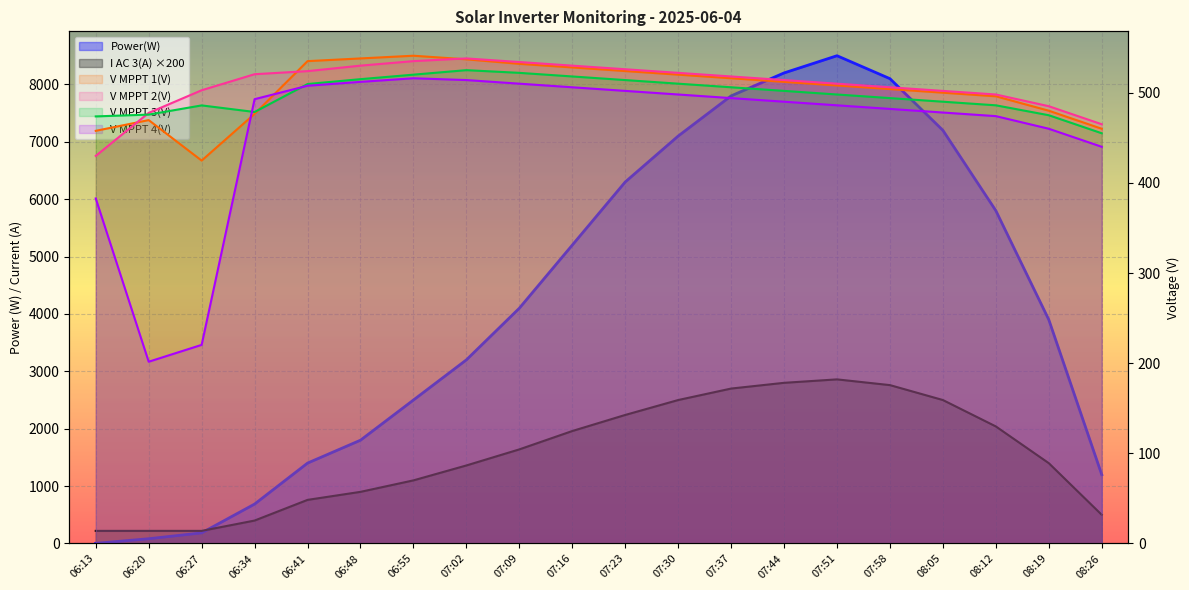

Reading left to right, what are all the values shown in this chart?

Power(W): 3.0	83.0	185.0	687.0	1401.0	1800.0	2500.0	3200.0	4100.0	5200.0	6300.0	7100.0	7800.0	8200.0	8500.0	8100.0	7200.0	5800.0	3900.0	1200.0
I AC 3(A) ×200: 220.0	220.0	220.0	400.0	760.0	900.0	1100.0	1360.0	1640.0	1960.0	2240.0	2500.0	2700.0	2800.0	2860.0	2760.0	2500.0	2040.0	1400.0	500.0
V MPPT 1(V): 457.7	469.6	424.7	476.5	535.0	538.0	541.0	537.0	532.0	528.0	524.0	520.0	516.0	512.0	508.0	504.0	500.0	496.0	480.0	460.0
V MPPT 2(V): 429.9	477.6	502.7	520.5	523.9	530.0	535.0	538.0	534.0	530.0	526.0	522.0	518.0	514.0	510.0	506.0	502.0	498.0	485.0	465.0
V MPPT 3(V): 473.7	475.7	485.9	478.6	509.6	515.0	520.0	525.0	522.0	518.0	514.0	510.0	506.0	502.0	498.0	494.0	490.0	486.0	475.0	455.0
V MPPT 4(V): 382.7	201.6	220.3	492.8	507.7	512.0	516.0	514.0	510.0	506.0	502.0	498.0	494.0	490.0	486.0	482.0	478.0	474.0	460.0	440.0